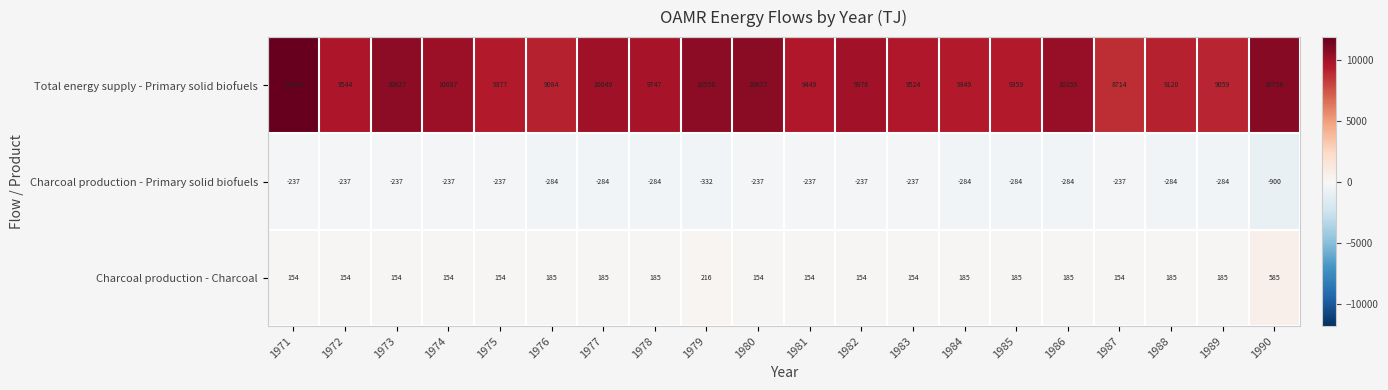

Is it true that Charcoal production - Primary solid biofuels equals -422 at 1976?

False